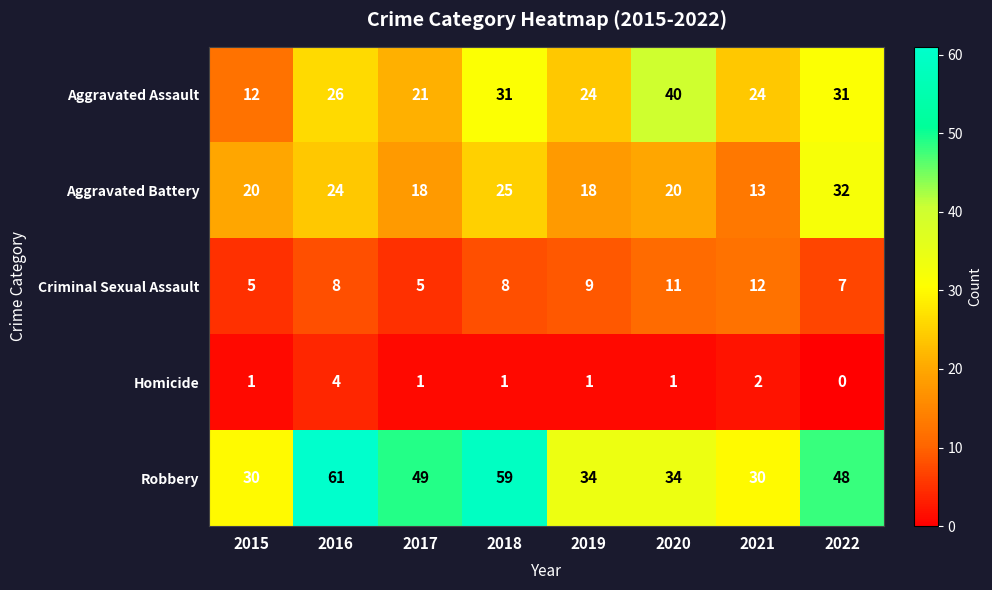

Read the Aggravated Battery value at 2016, to the nearest 10.

20